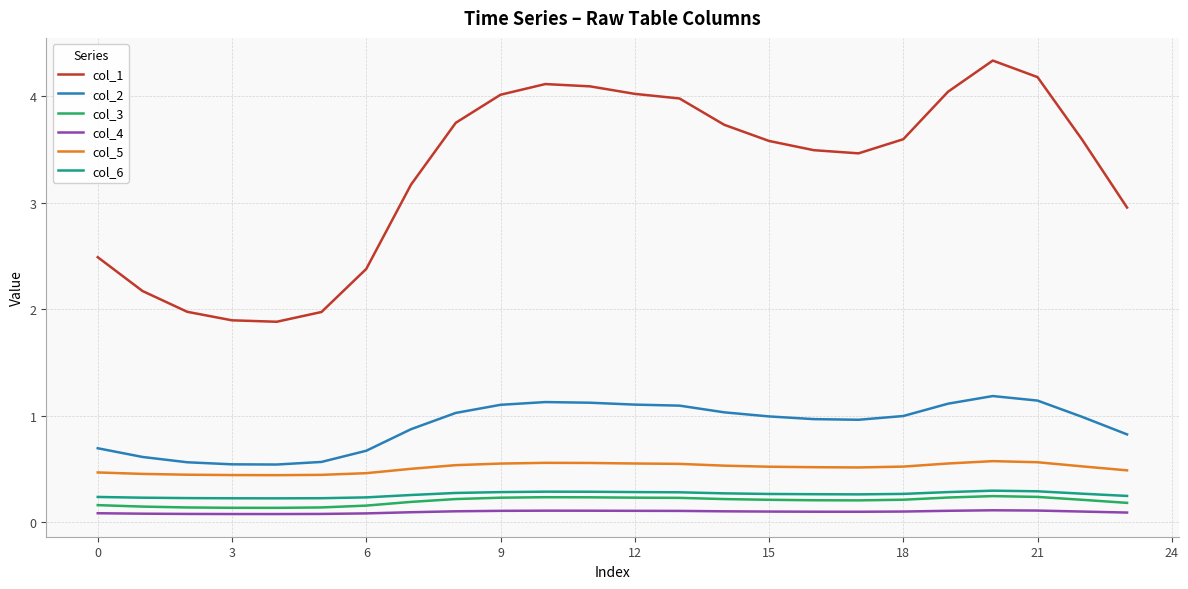

Which series has the largest total across all categories?

col_1